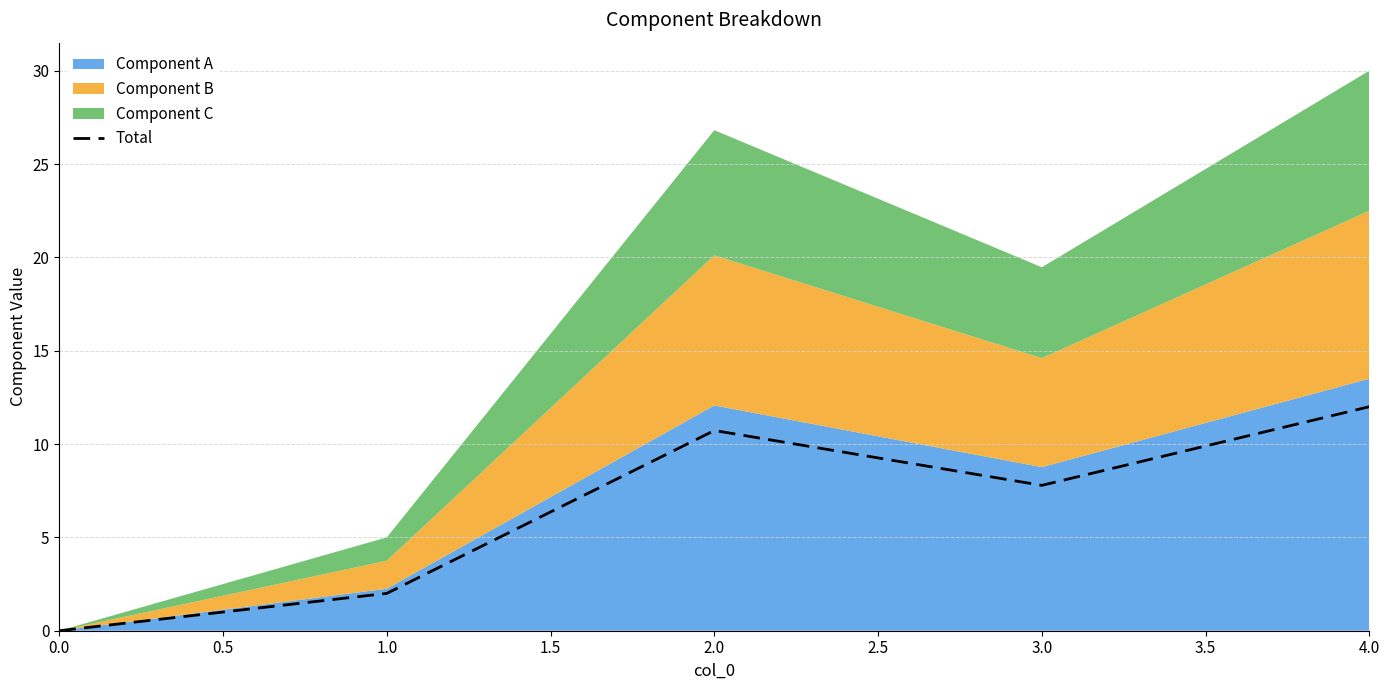

How many positive values are there?

4